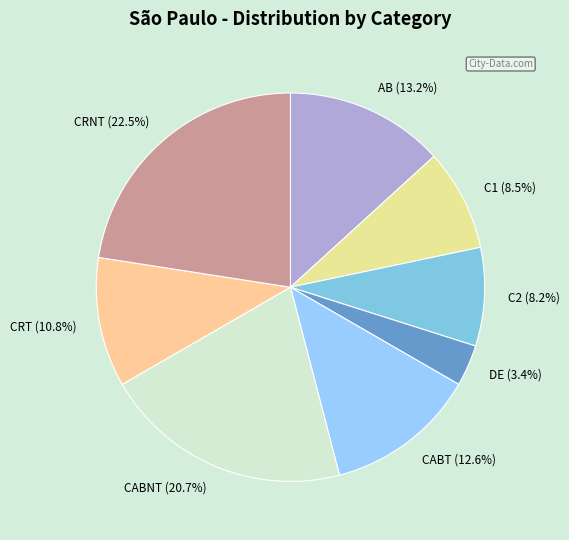

What is the smallest slice in the pie chart?

DE